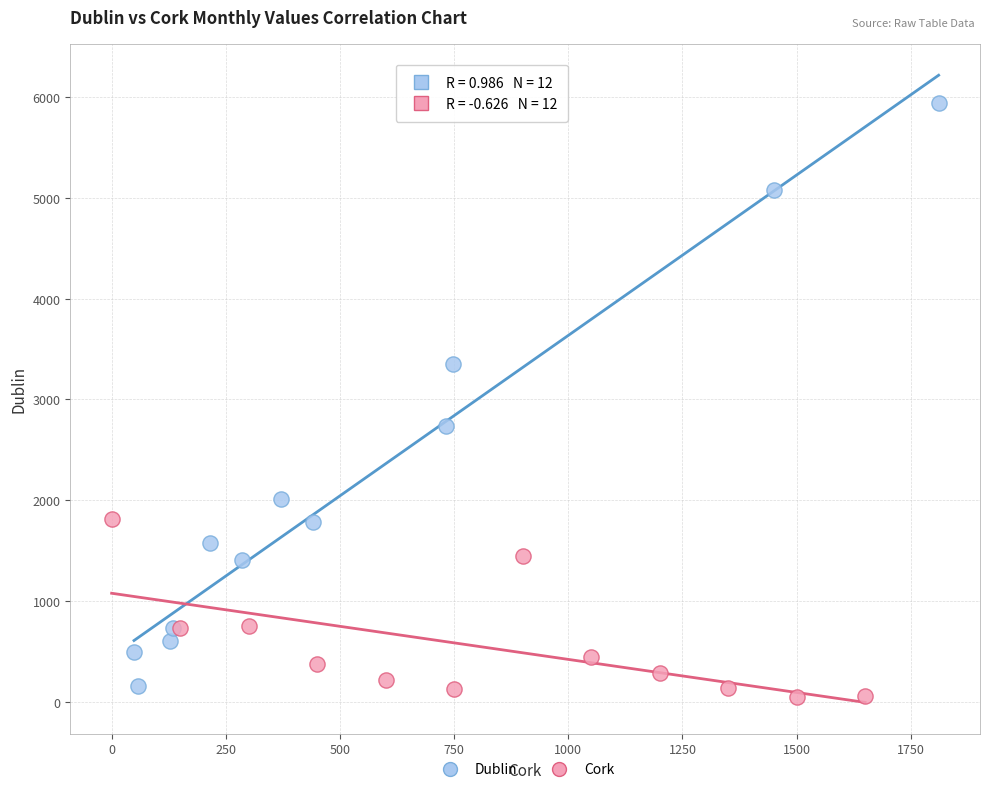

Which series reaches the maximum Y coordinate?

Dublin